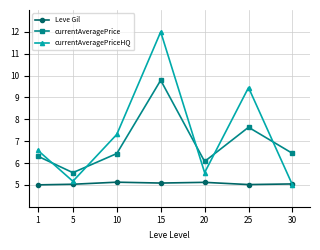

How many values in the currentAveragePriceHQ series are below 6?

3